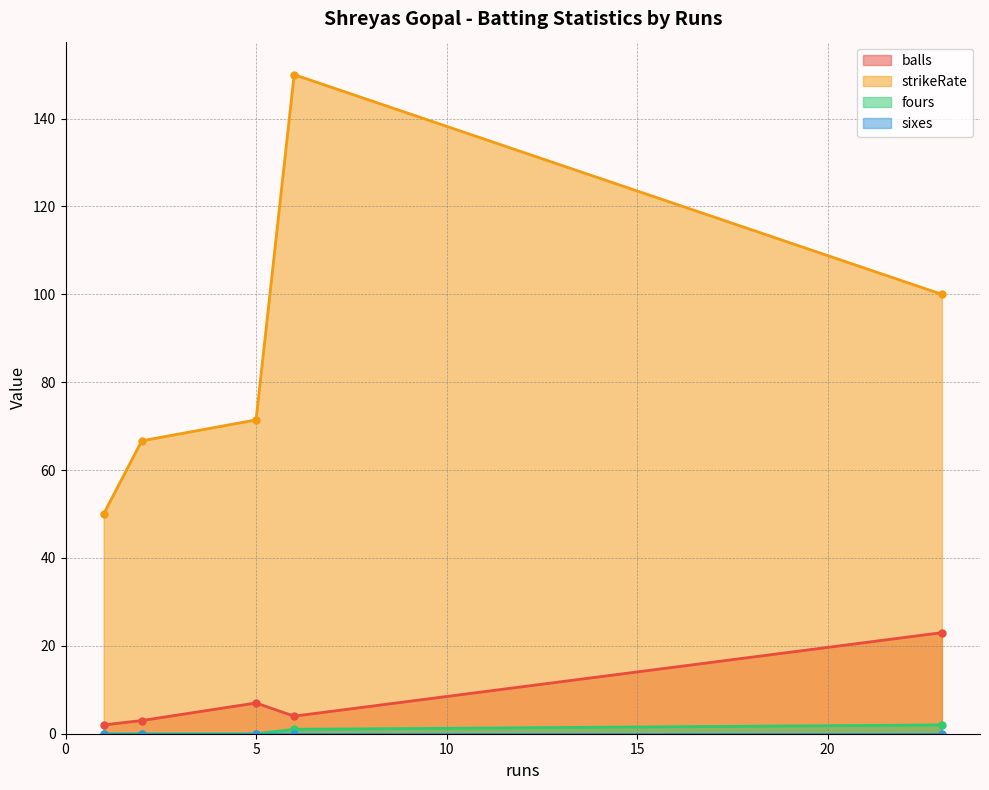

What are all the series names shown in the legend?

balls, strikeRate, fours, sixes